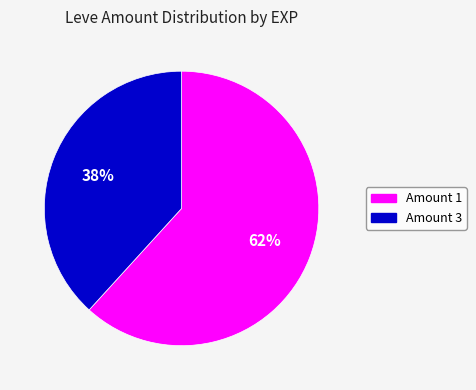

Is there a majority slice in this chart?

Yes